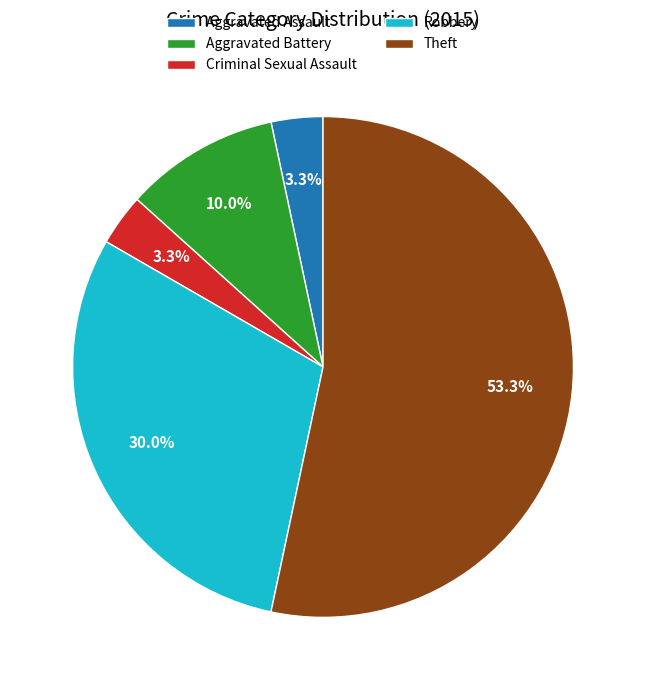

Approximately how many times larger is the value at Criminal Sexual Assault compared to Aggravated Battery?

0.3